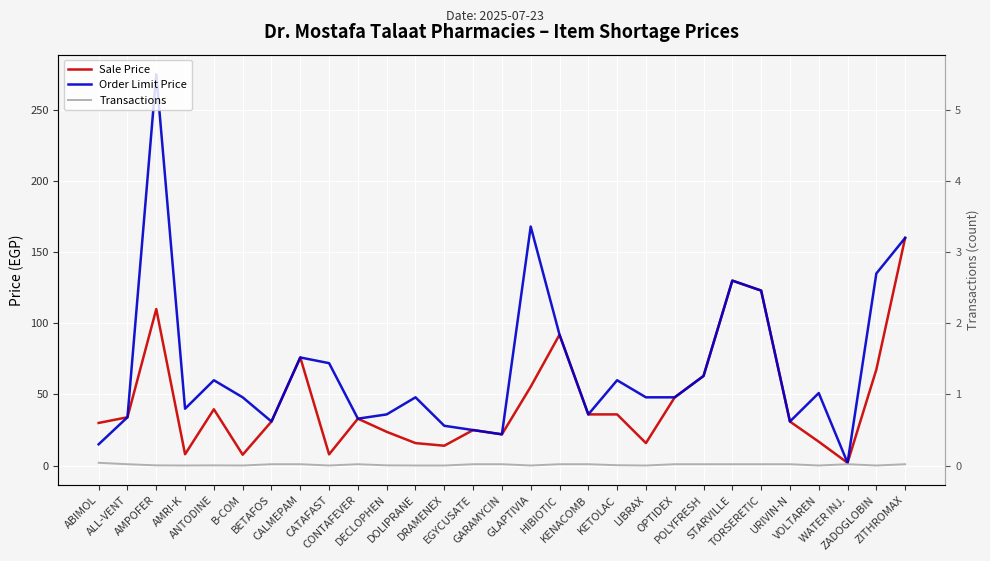

Reading right to left, what are all the values shown in this chart?

Sale Price: 160.0	67.5	2.0	16.8	31.0	123.0	130.0	63.0	48.0	15.8	36.0	36.0	92.0	55.4	22.0	25.0	14.0	15.8	23.8	33.0	7.9	76.0	31.0	7.7	39.6	8.0	110.0	34.0	30.0
Order Limit Price: 160.0	135.0	2.0	51.0	31.0	123.0	130.0	63.0	48.0	48.0	60.0	36.0	92.0	168.0	22.0	25.0	28.0	48.0	36.0	33.0	72.0	76.0	31.0	48.0	60.0	40.0	275.0	34.0	15.0
Transactions: 1.0	0.1	1.0	0.1	1.0	1.0	1.0	1.0	1.0	0.1	0.3	1.0	1.0	0.1	1.0	1.0	0.1	0.1	0.2	1.0	0.1	1.0	1.0	0.1	0.2	0.1	0.2	1.0	2.0